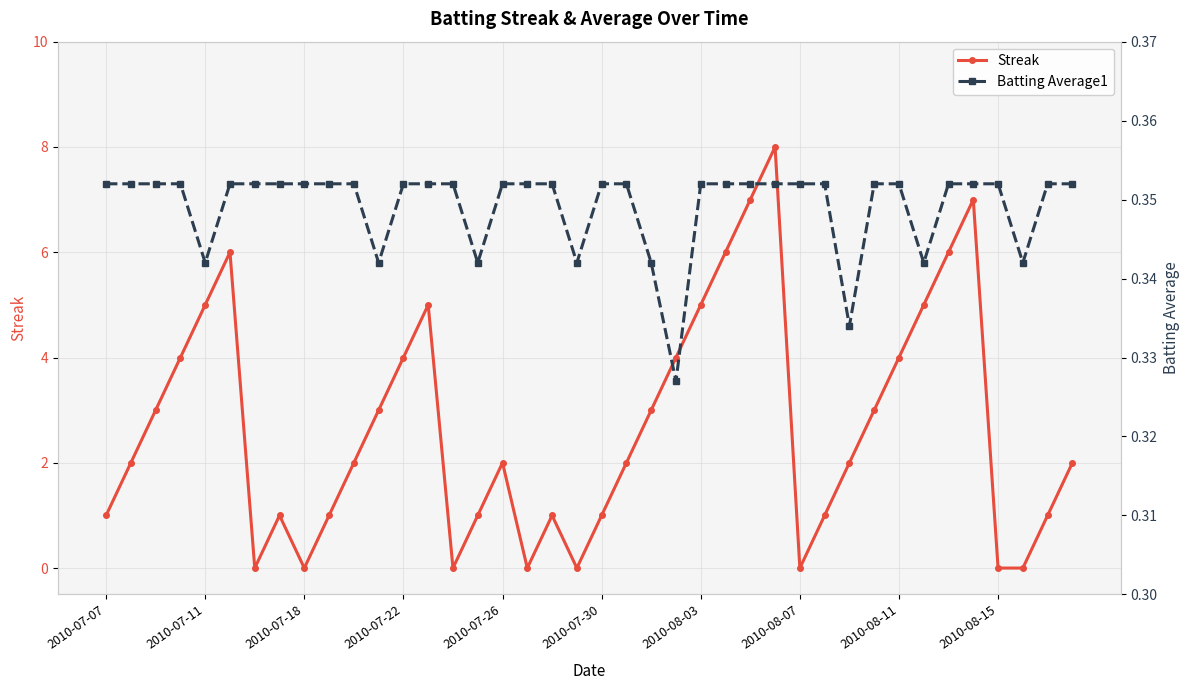

Is it true that Streak equals 3 at 2010-07-26?

False